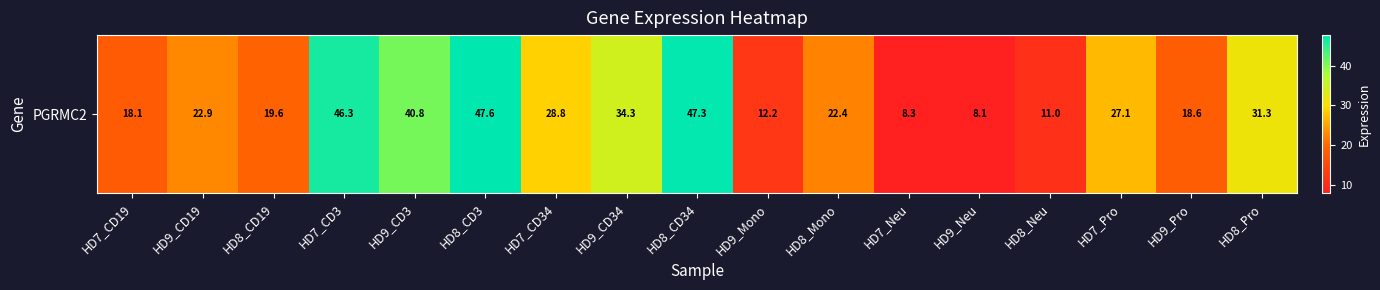

What is the average value?

26.2